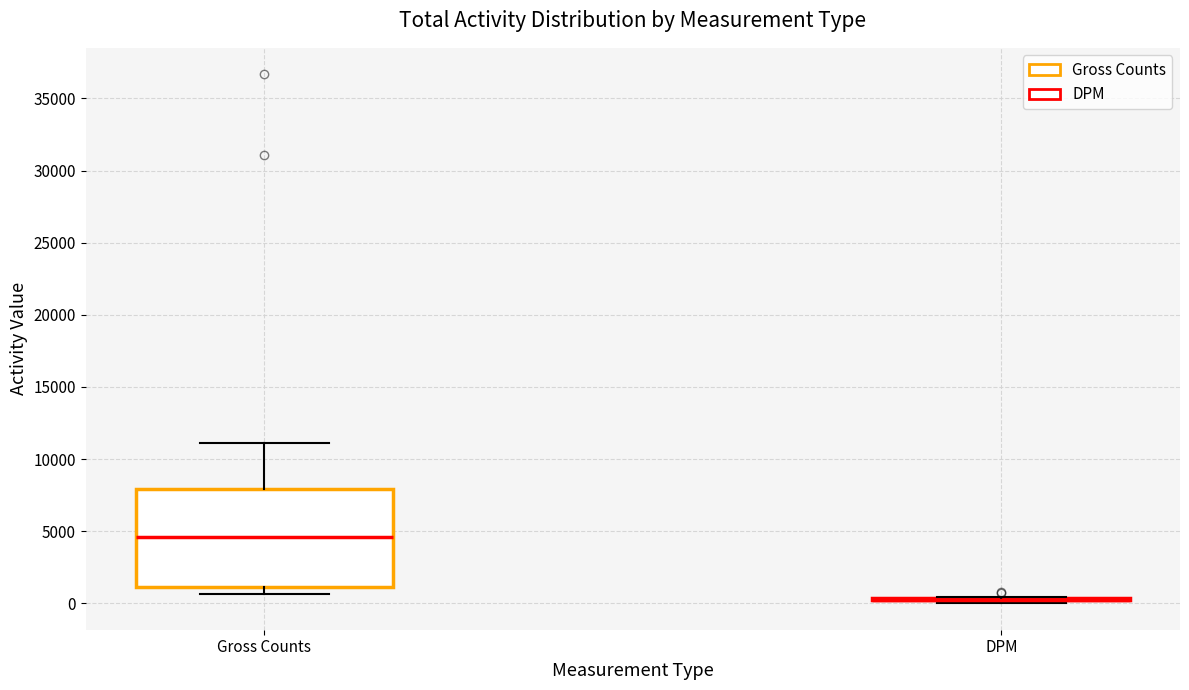

Reading left to right, transcribe this box plot: for each box, give where its median line is, the range the box spans, and where its two whiskers end, as read against the y-axis. The values are not printed on the chart, so give them approximately, as read against the axis.

Gross Counts: median 4500, box 1000 to 8000, whiskers 500 to 11000
DPM: box collapsed to a line at 500, whiskers 0 to 500